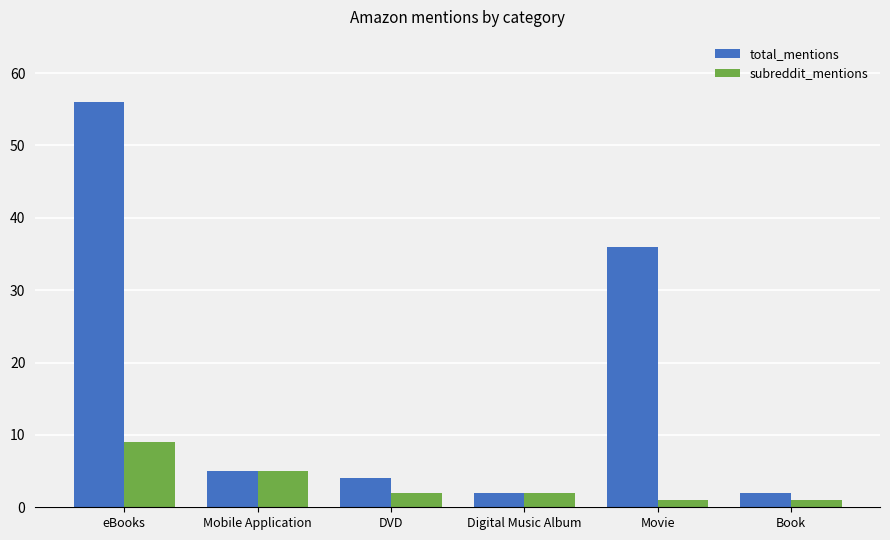

The value of subreddit_mentions at Mobile Application is 2. True or false?

False